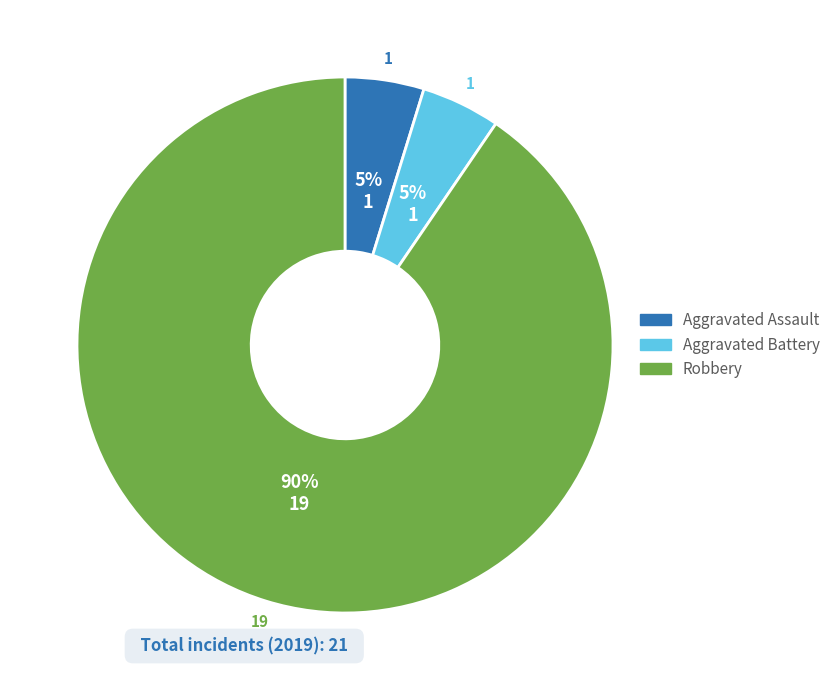

Is it true that Aggravated Assault is 14% of the pie?

False